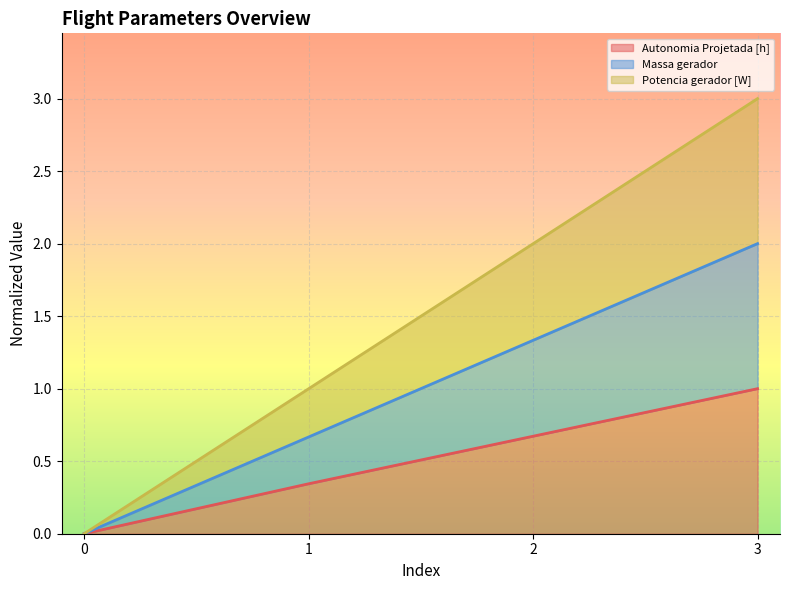

True or false: Combustivel [kg] and Autonomia Projetada [h] cross at least once.

False